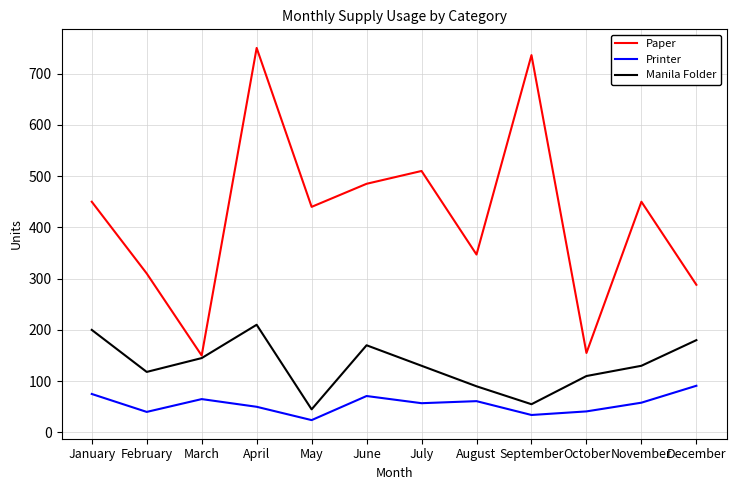

In Printer, how many points are lower than both neighbors (excluding endpoints)?

4